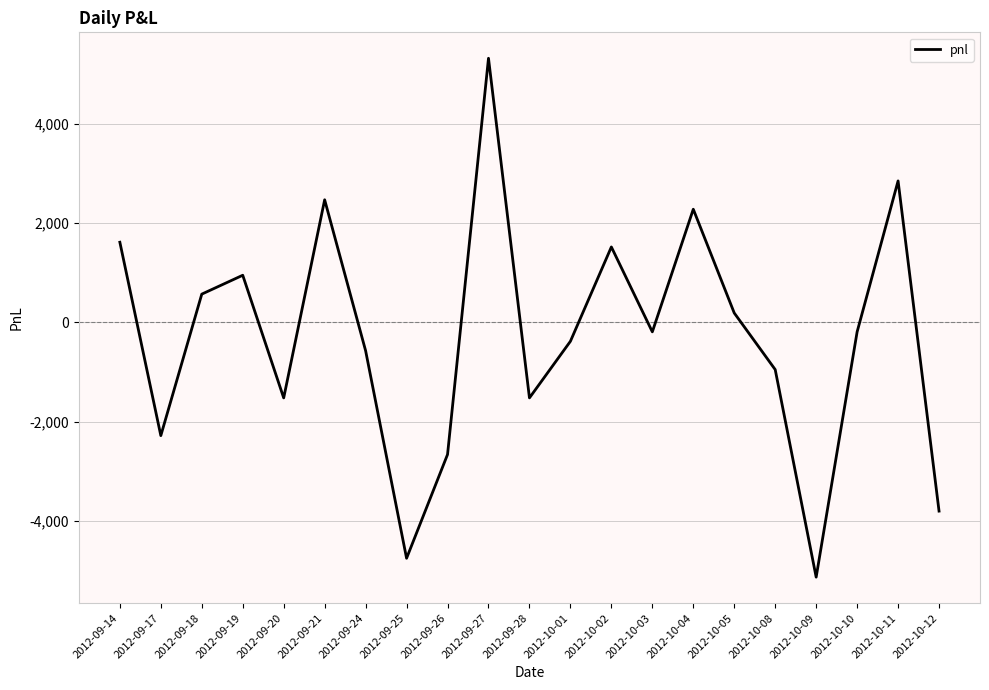

True or false: the data has more than 2 interior local peaks.

True